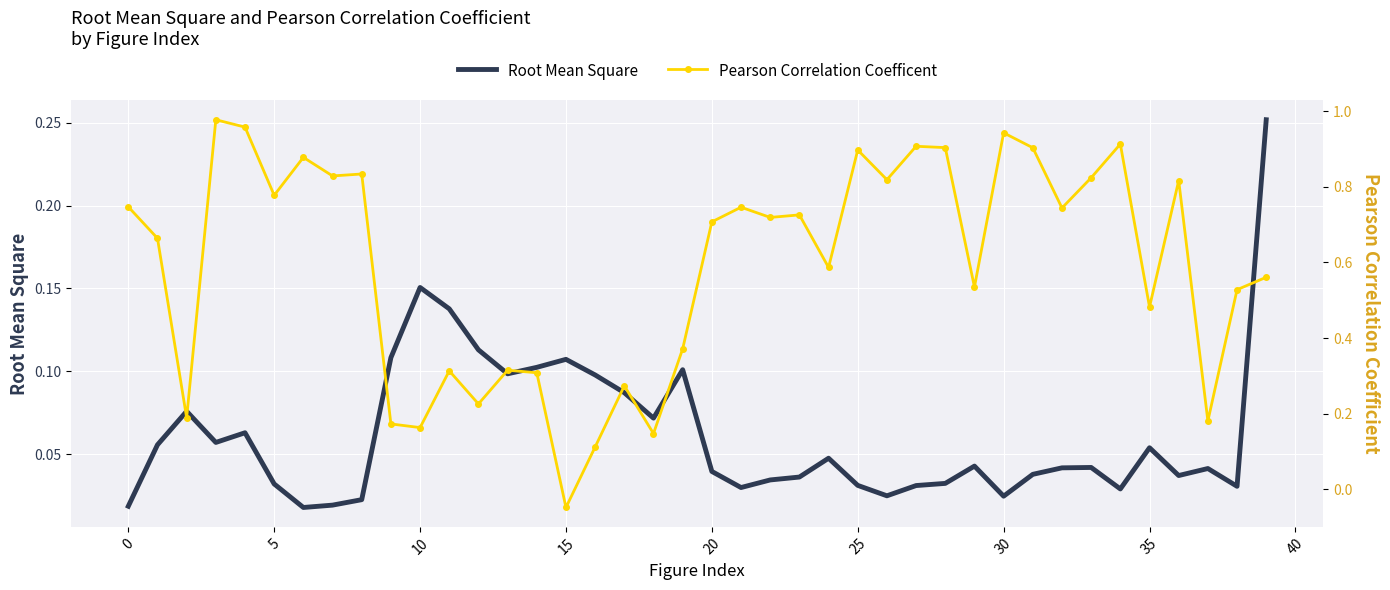

The value of Root Mean Square at 15 is 0.2. True or false?

False